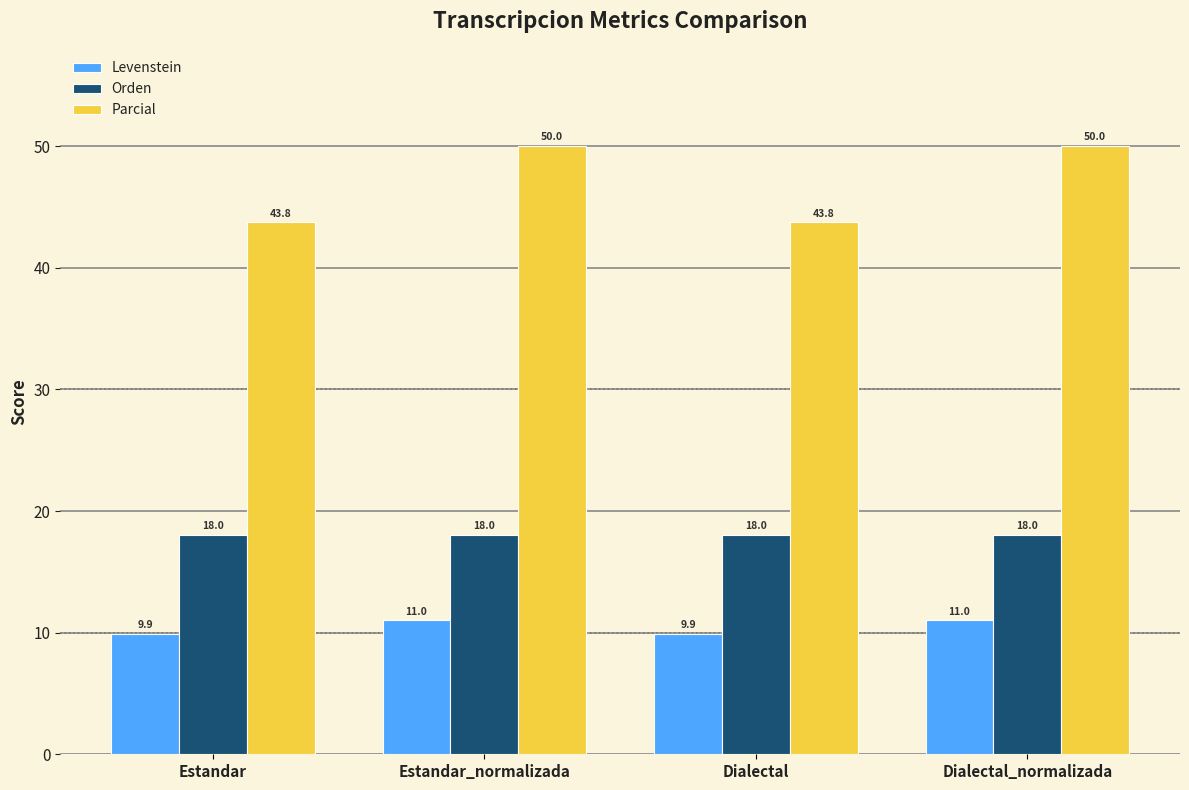

How many bars are there in each group?

3